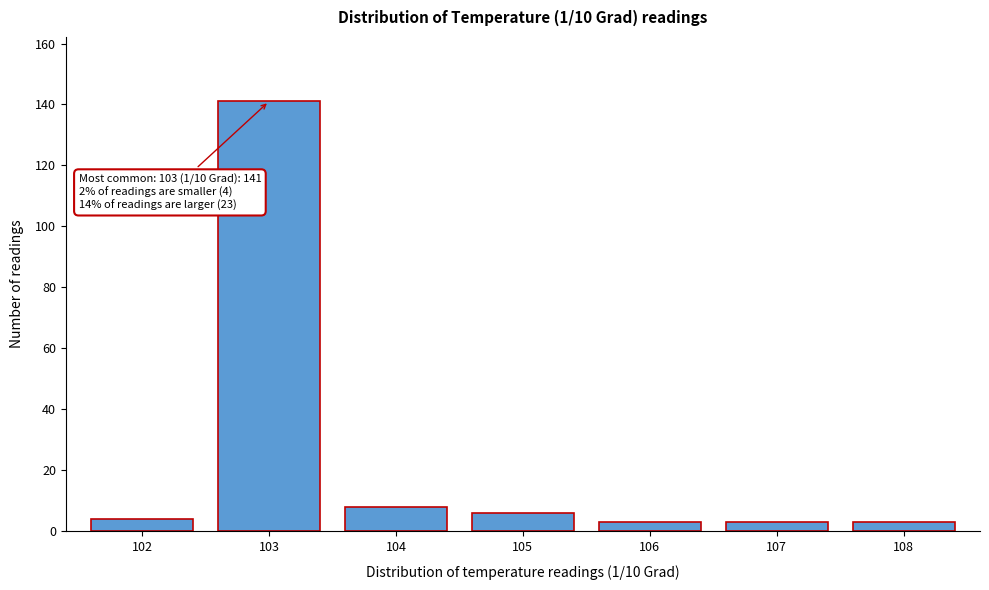

Reading right to left, extract all data points from this chart.

108=3	107=3	106=3	105=6	104=8	103=141	102=4